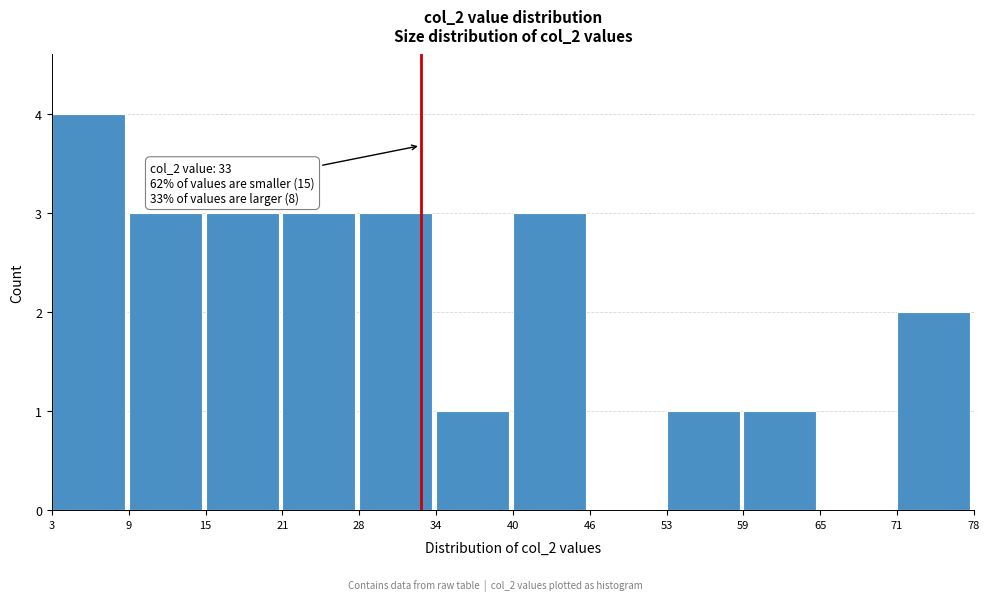

Which range on the x-axis has the tallest bar?

3 to 9